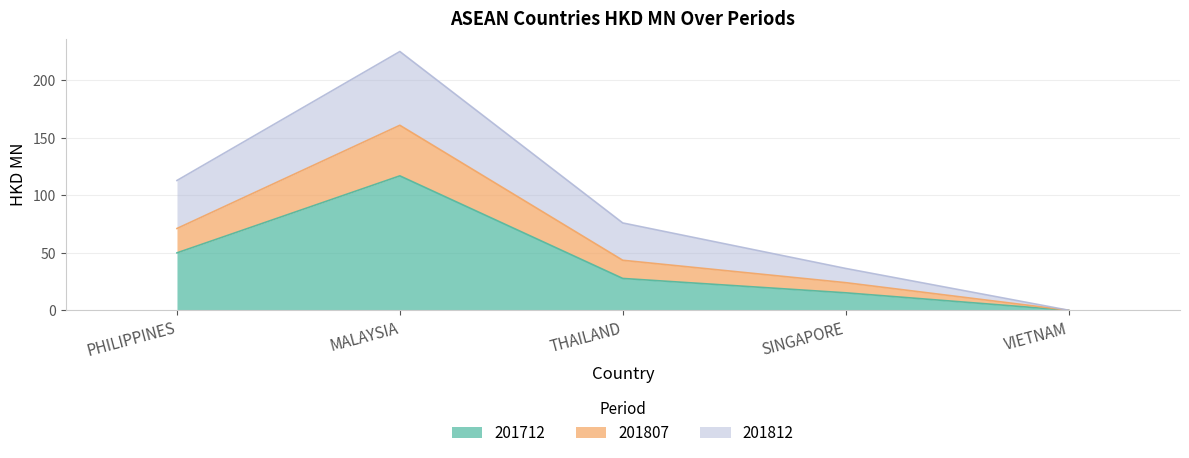

What is the spread (max minus min) of values at VIETNAM?

0.1